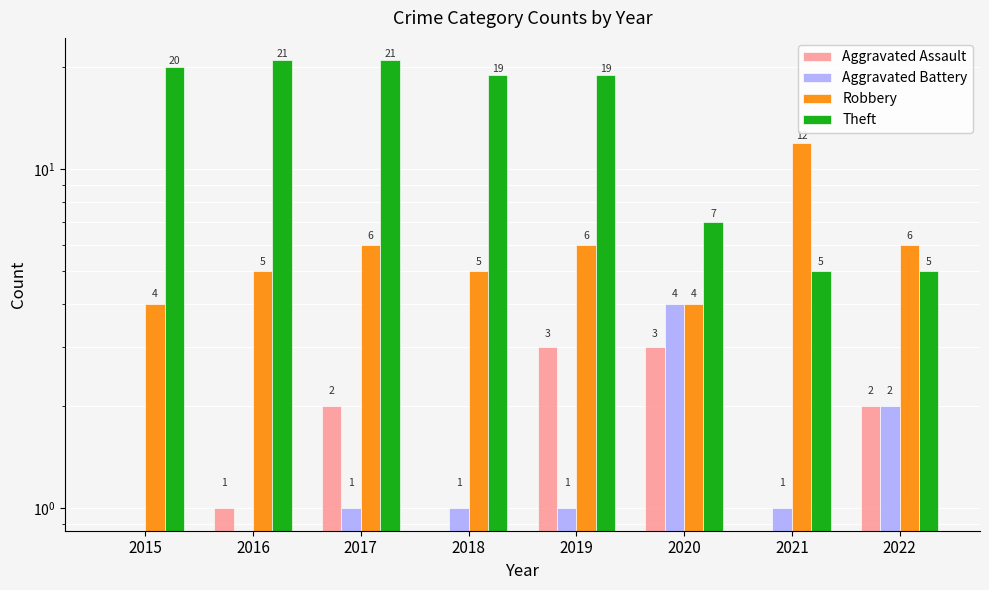

How many groups of bars are there?

8